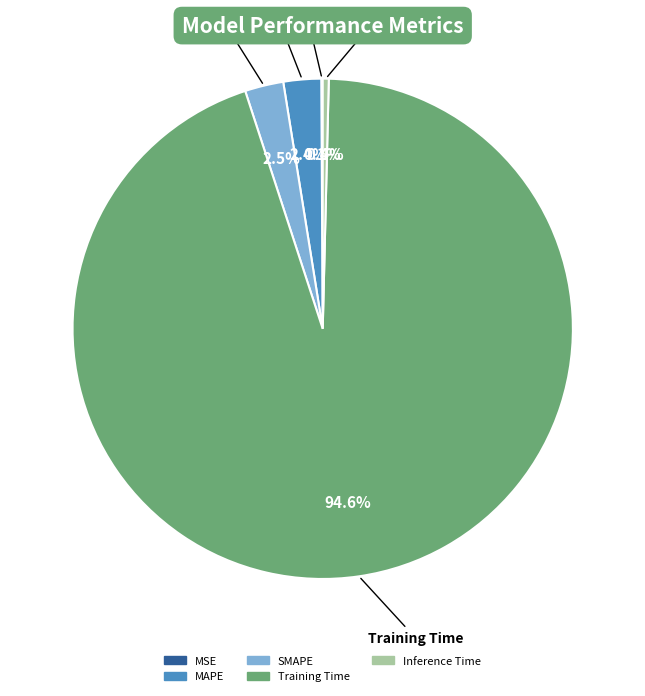

Combined, do MAPE and SMAPE account for over 50%?

No